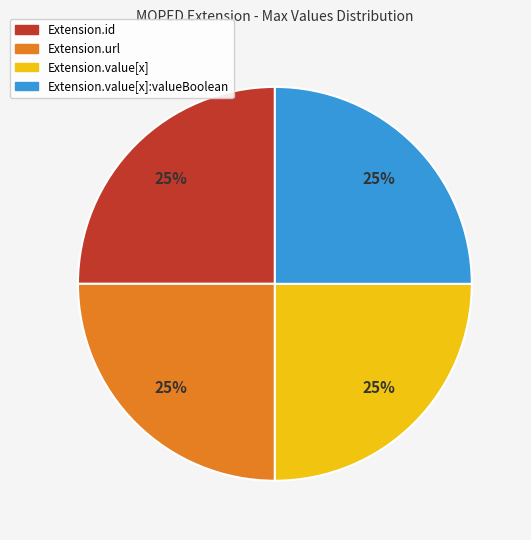

To the nearest percent, what is the difference between the largest and smallest slice percentages?

0%